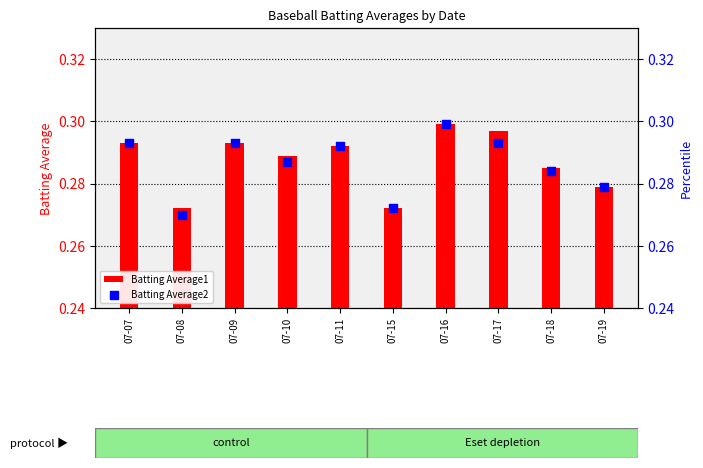

At which category is the sum across all series the highest?

07-16